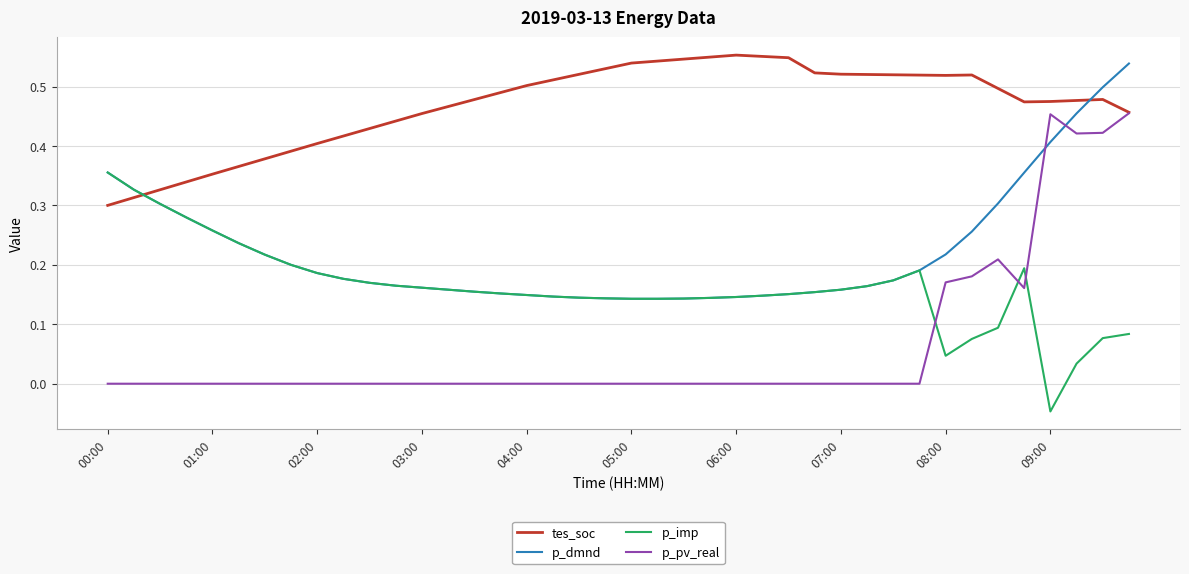

How many negative values does the p_imp series have?

1